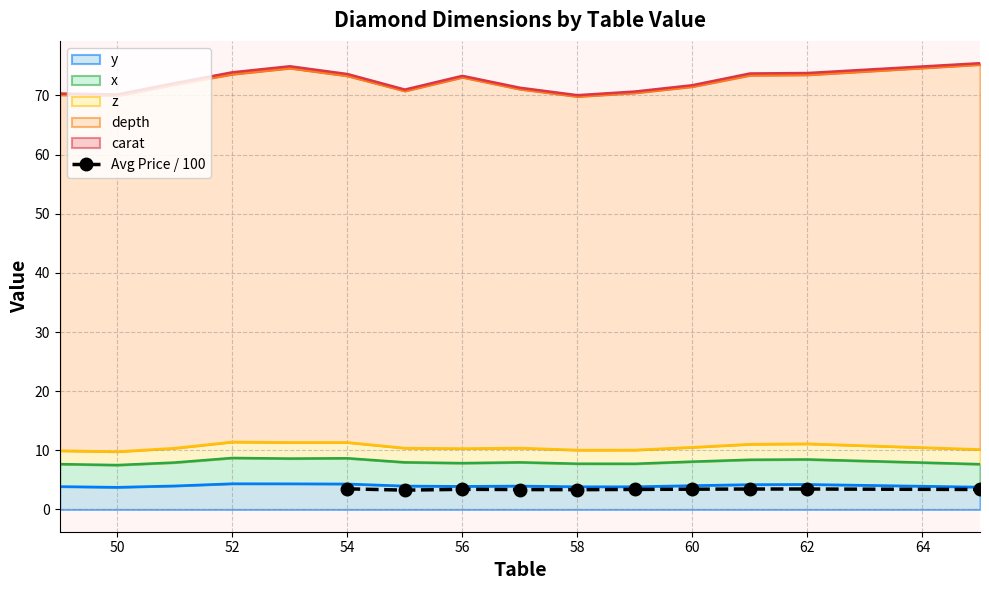

What is the maximum value for Avg Price / 100?

3.5